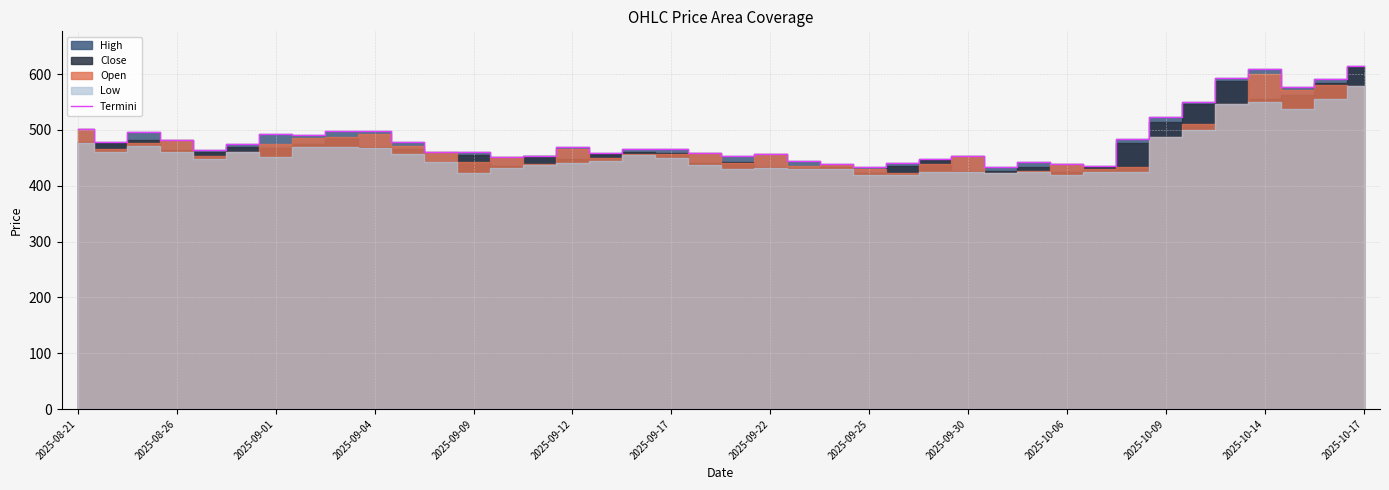

Is it true that the value at 31 is 705.5?

False